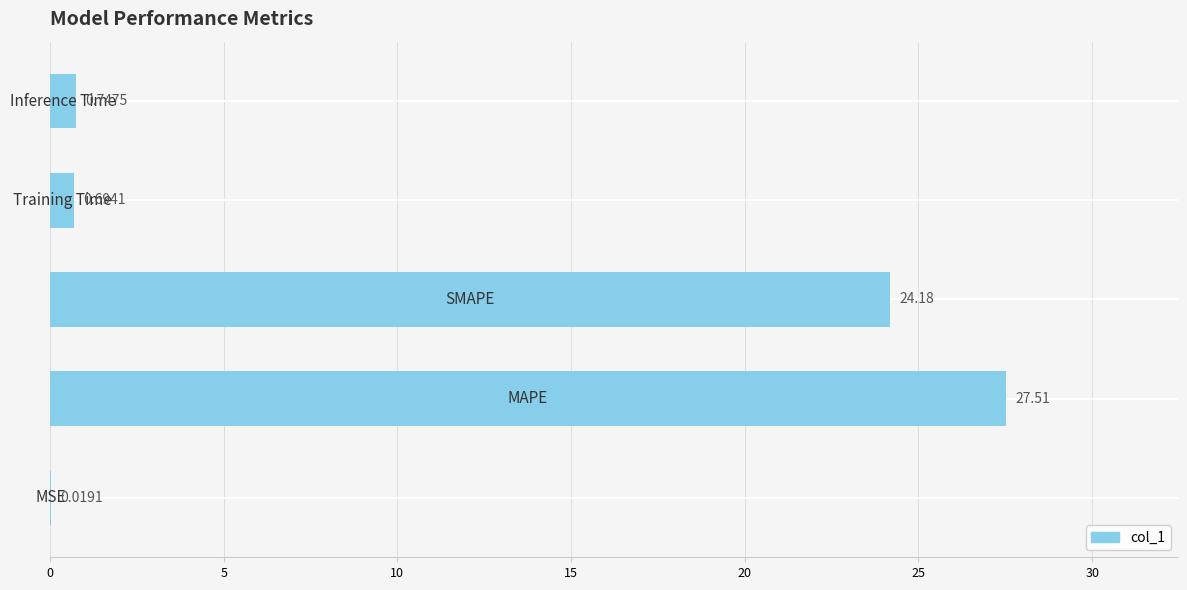

What is the sum of all values?

53.2